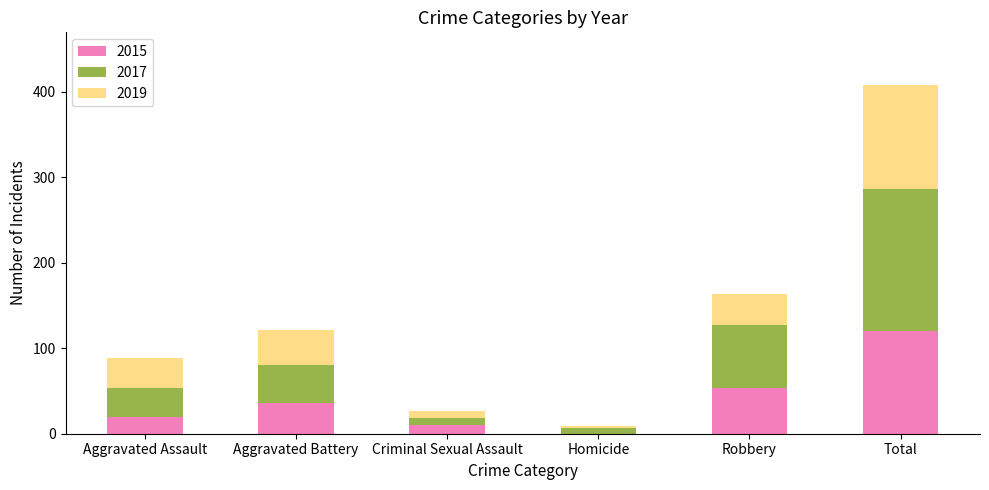

What is the sum of the 2015 values at Criminal Sexual Assault and Homicide?

10